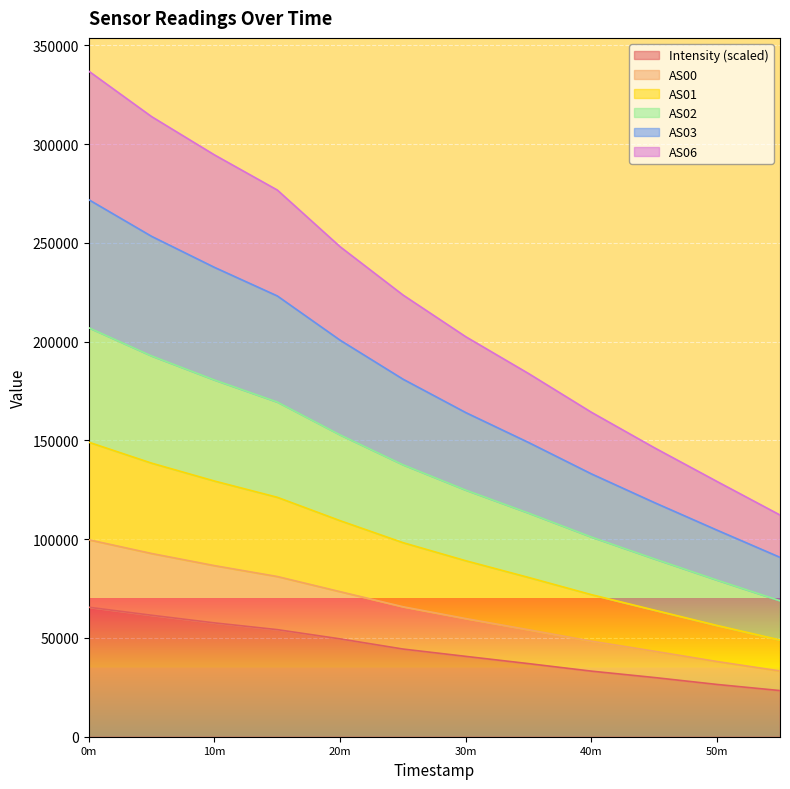

What is the total value across all series at 20m?

248006.3